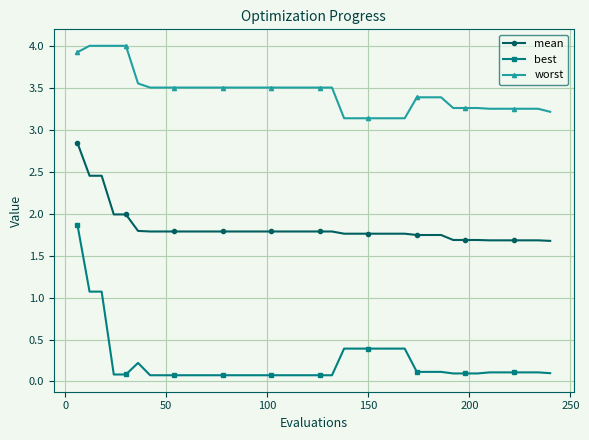

True or false: mean and best intersect in this chart.

False